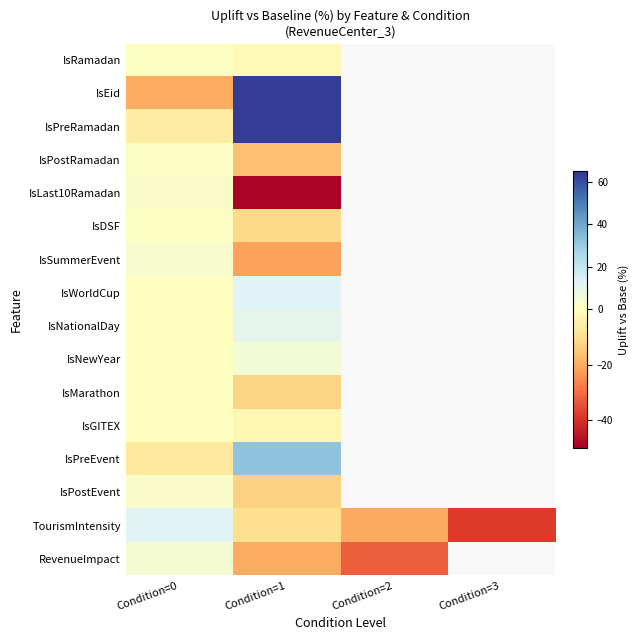

How many values in IsEid are above zero?

1